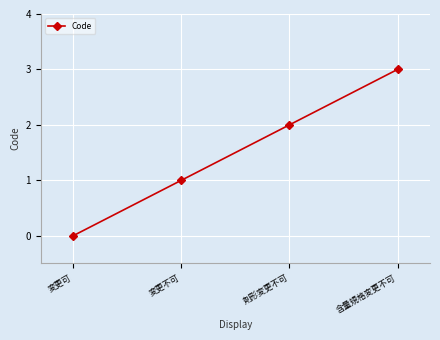

Is it true that the value at 変更不可 is 1?

True